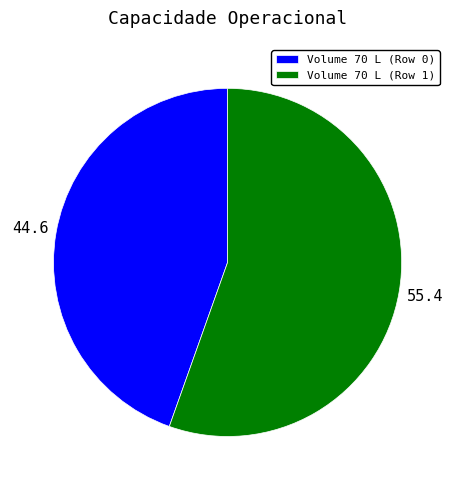

Rank the categories by value from highest to lowest.

Volume 70 L (Row 1), Volume 70 L (Row 0)